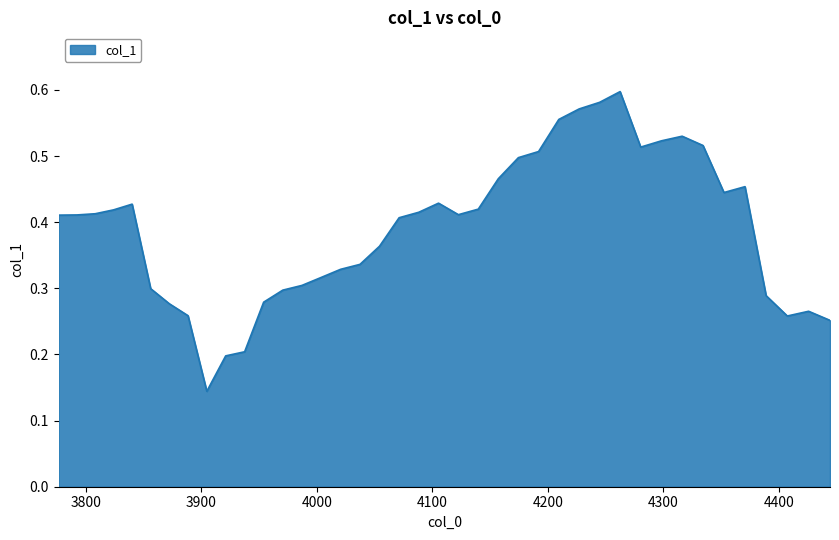

Does the chart have visible grid lines?

Yes